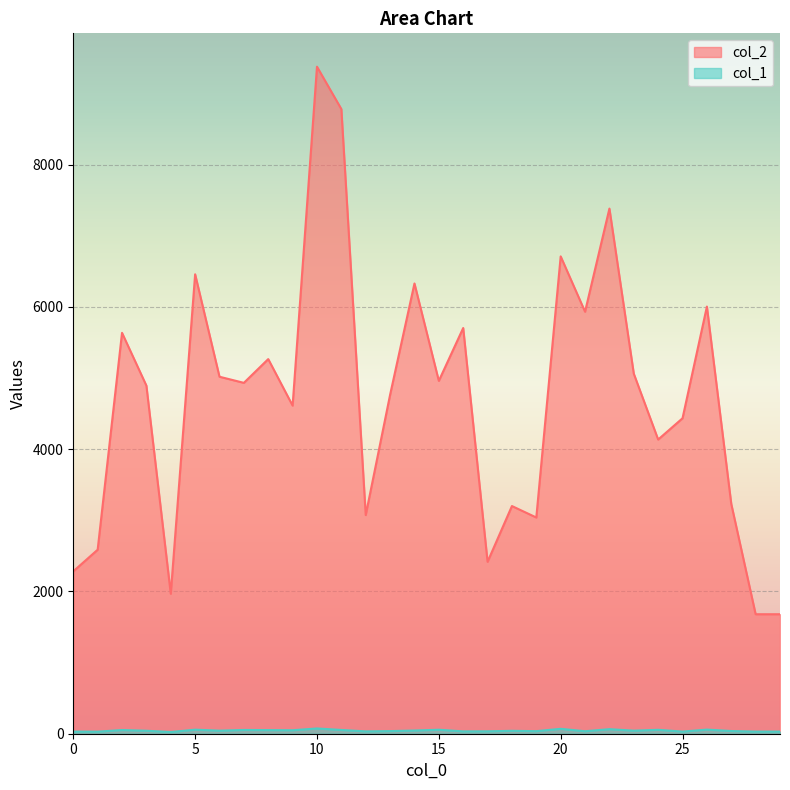

What is the spread (max minus min) of values at 20?

6642